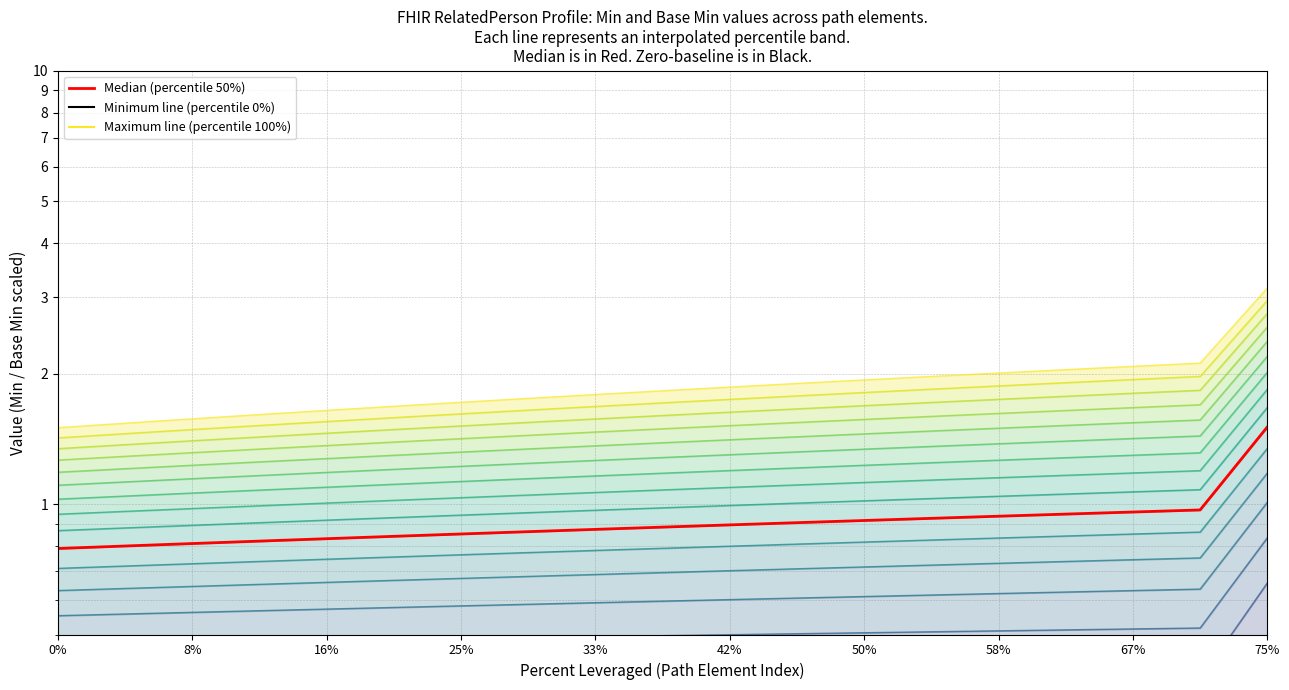

At which category does the chart reach its peak across all series?

75%